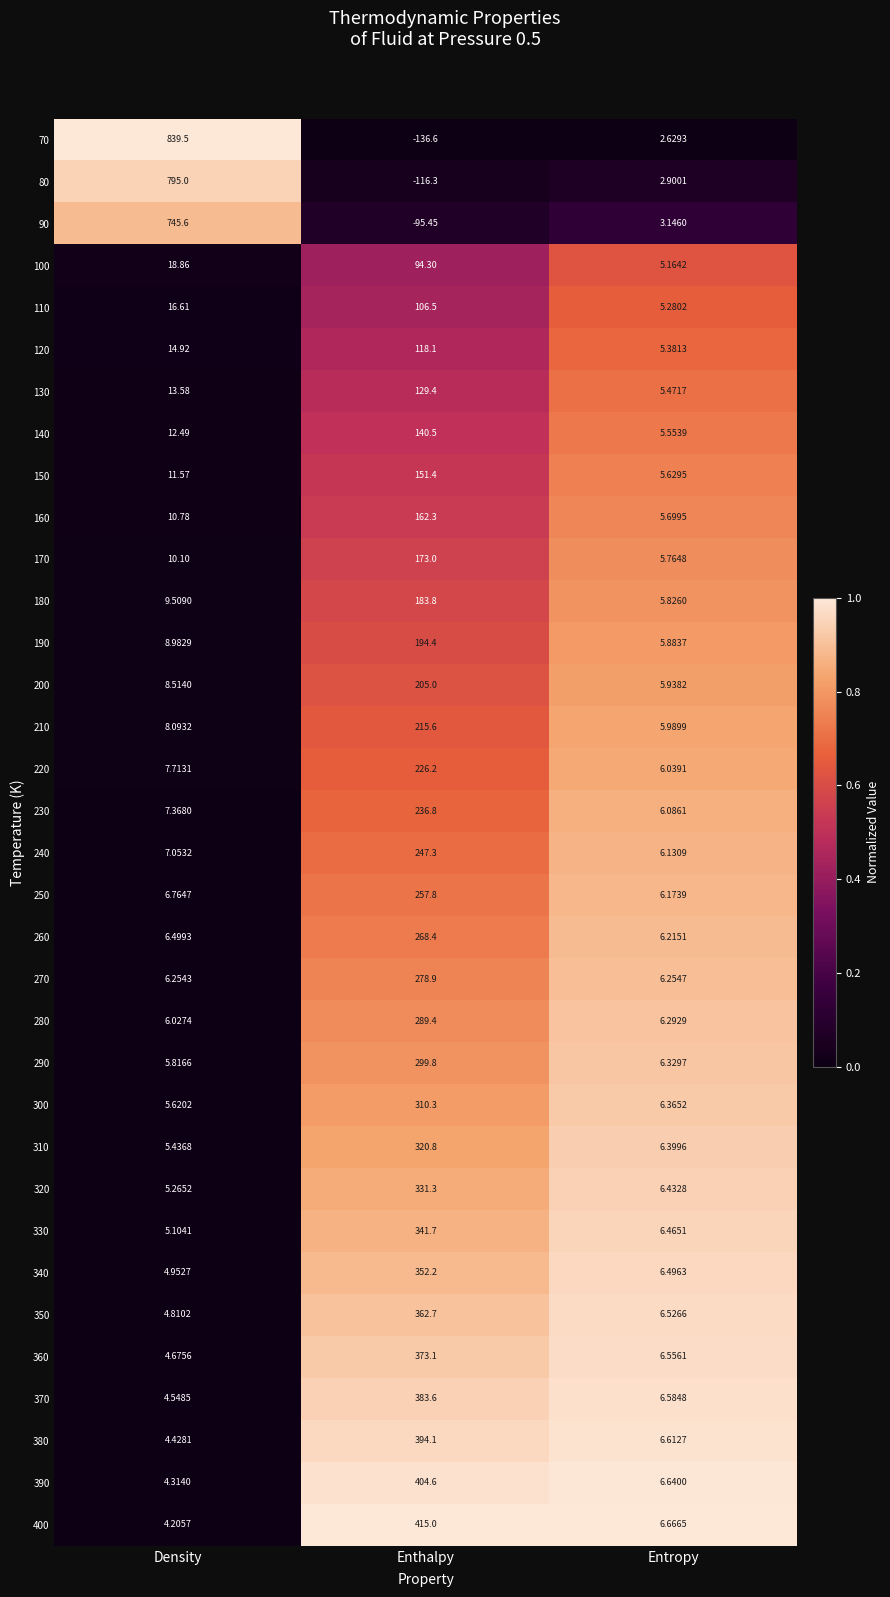

List the labels in order of 140 value, largest first.

Enthalpy, Density, Entropy